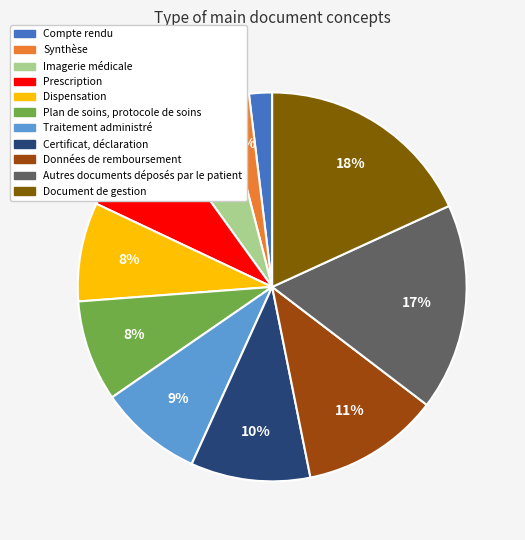

Is it true that Données de remboursement is 11% of the pie?

True